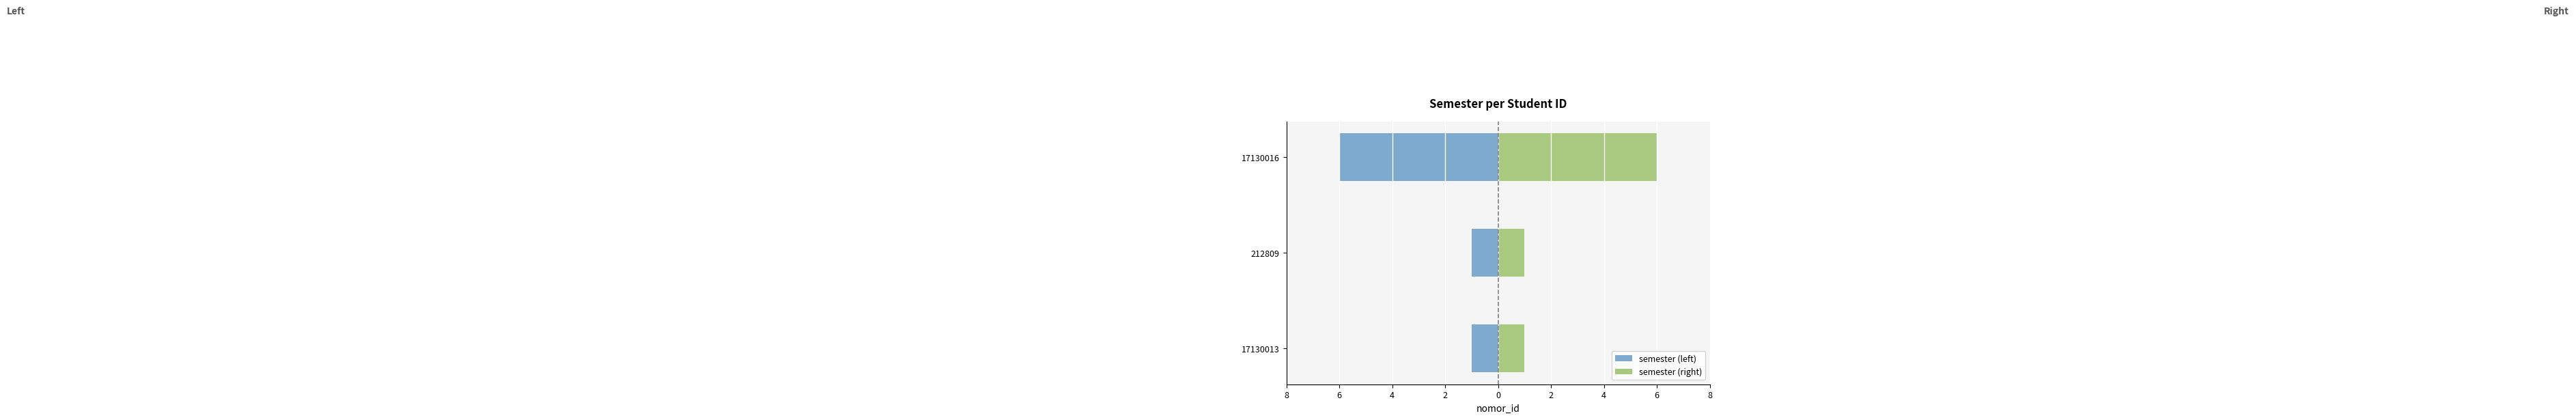

What is the value of the semester (right) bar at the 1st from the left?

1